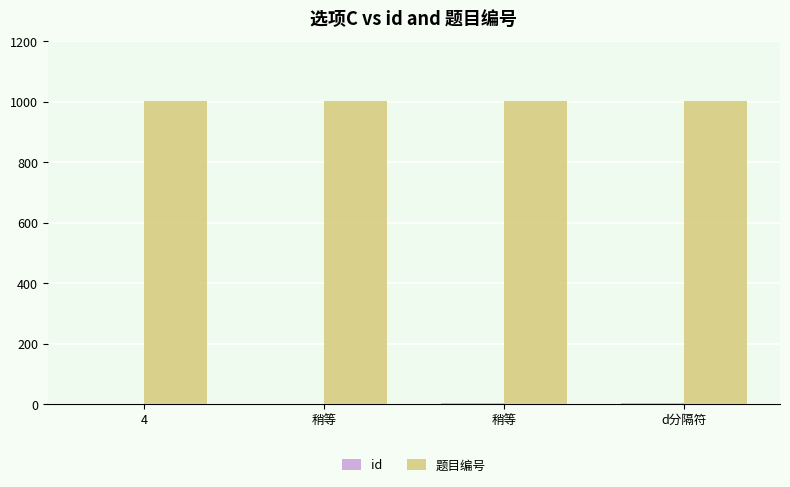

What is the average value of the id series?

2